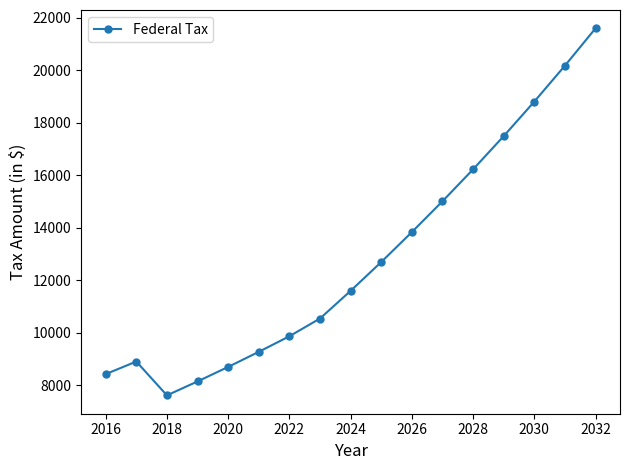

What is the value of the 9th point from the left?

11590.1